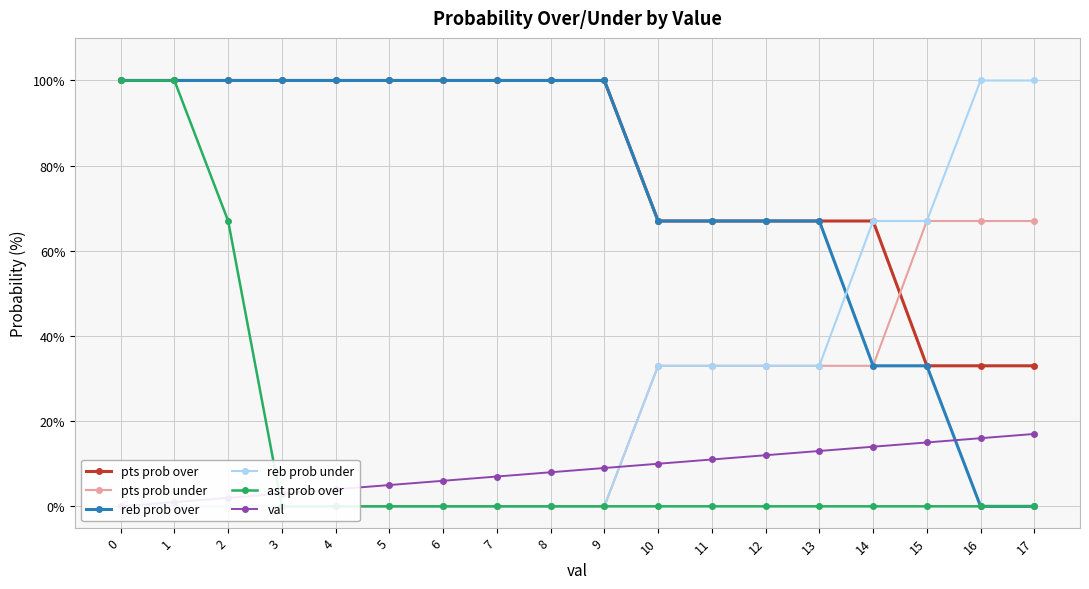

Rank the series by their maximum value, from highest to lowest.

pts prob over, reb prob over, reb prob under, ast prob over, pts prob under, val